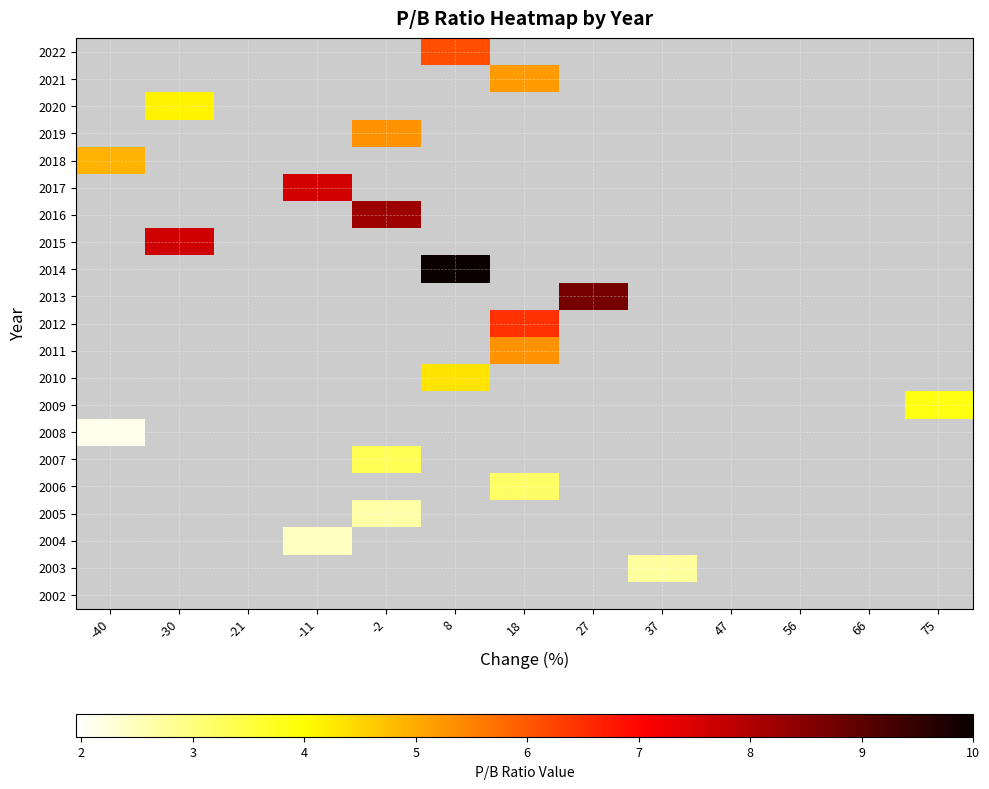

How many data points does each series have?

13